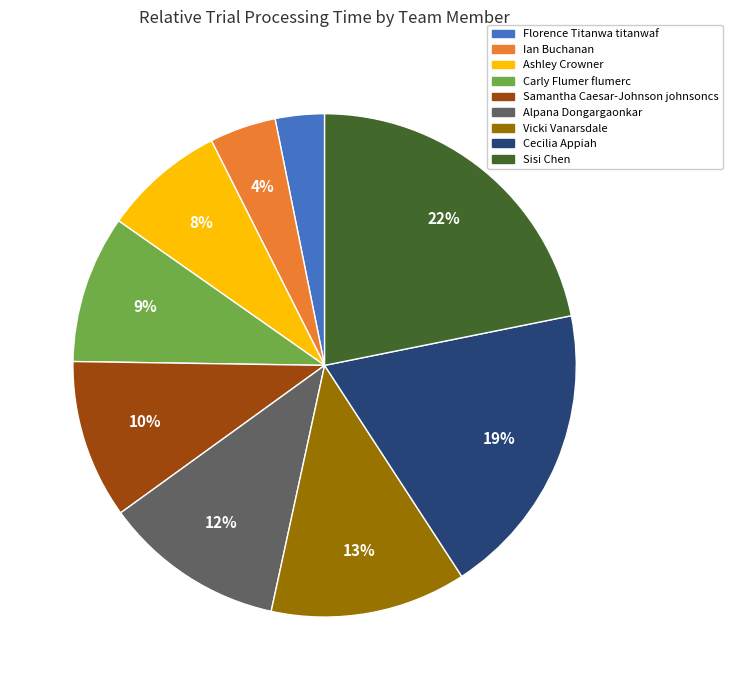

The Sisi Chen slice represents 22% of the pie. True or false?

True